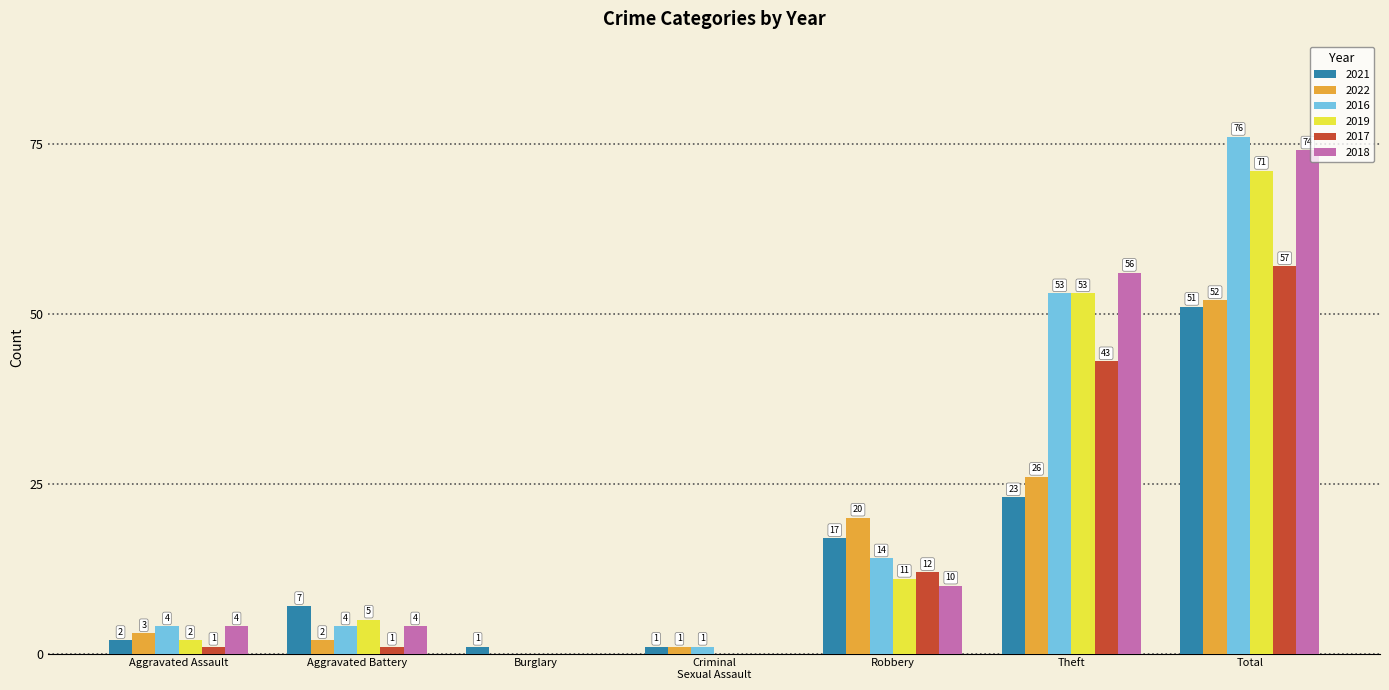

The 2019 series shows 71 at Total. True or false?

True